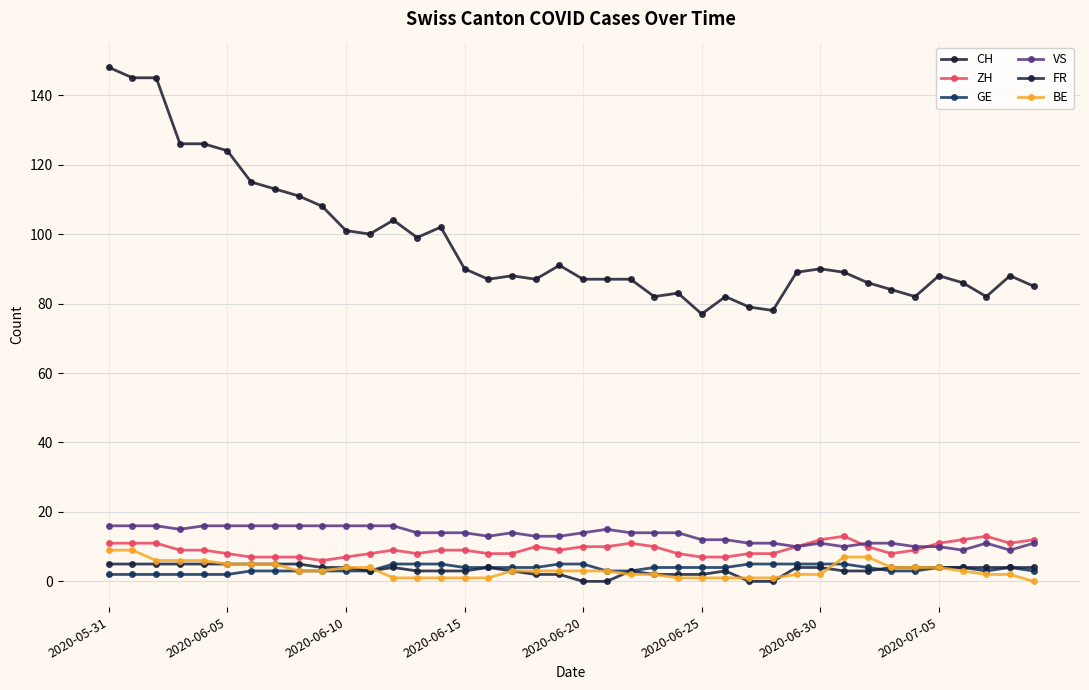

Reading left to right, transcribe all the data shown in this chart.

CH: 148	145	145	126	126	124	115	113	111	108	101	100	104	99	102	90	87	88	87	91	87	87	87	82	83	77	82	79	78	89	90	89	86	84	82	88	86	82	88	85
ZH: 11	11	11	9	9	8	7	7	7	6	7	8	9	8	9	9	8	8	10	9	10	10	11	10	8	7	7	8	8	10	12	13	10	8	9	11	12	13	11	12
GE: 2	2	2	2	2	2	3	3	3	3	3	3	5	5	5	4	4	4	4	5	5	3	3	4	4	4	4	5	5	5	5	5	4	3	3	4	4	3	4	3
VS: 16	16	16	15	16	16	16	16	16	16	16	16	16	14	14	14	13	14	13	13	14	15	14	14	14	12	12	11	11	10	11	10	11	11	10	10	9	11	9	11
FR: 5	5	5	5	5	5	5	5	5	4	4	3	4	3	3	3	4	3	2	2	0	0	3	2	2	2	3	0	0	4	4	3	3	4	4	4	4	4	4	4
BE: 9	9	6	6	6	5	5	5	3	3	4	4	1	1	1	1	1	3	3	3	3	3	2	2	1	1	1	1	1	2	2	7	7	4	4	4	3	2	2	0